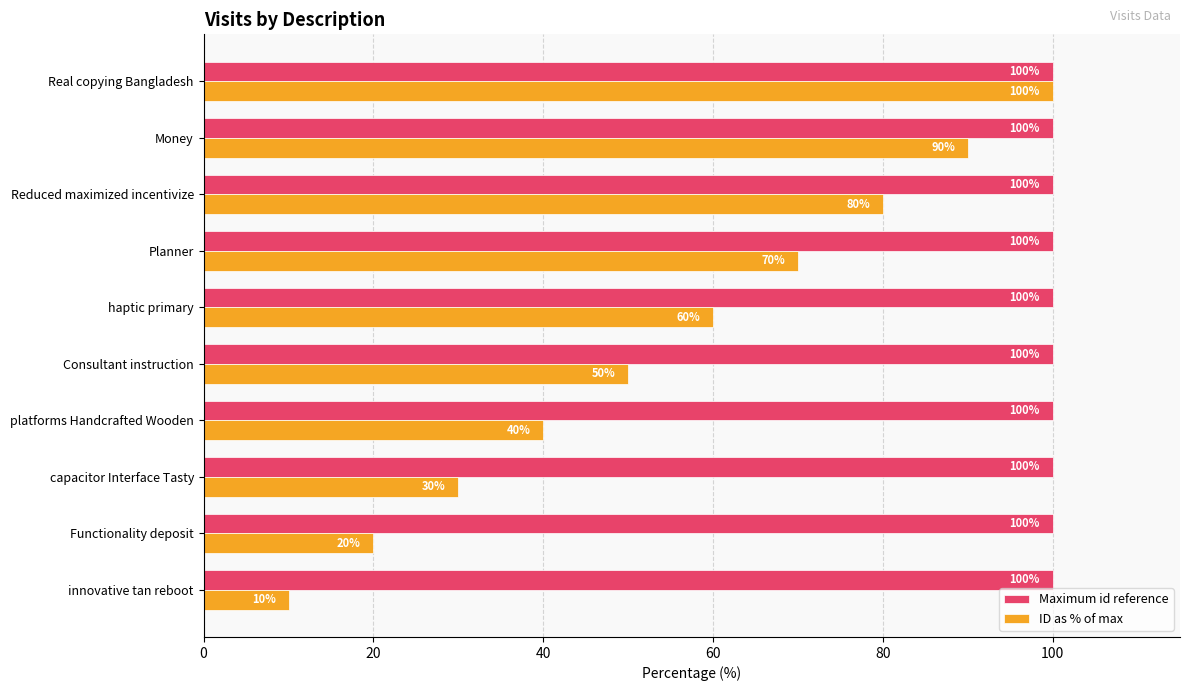

What is the sum of all Maximum id reference values?

1000